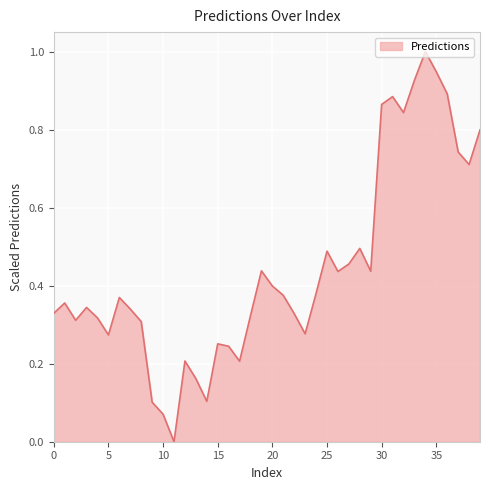

What is the difference between the maximum and minimum values?

1.0